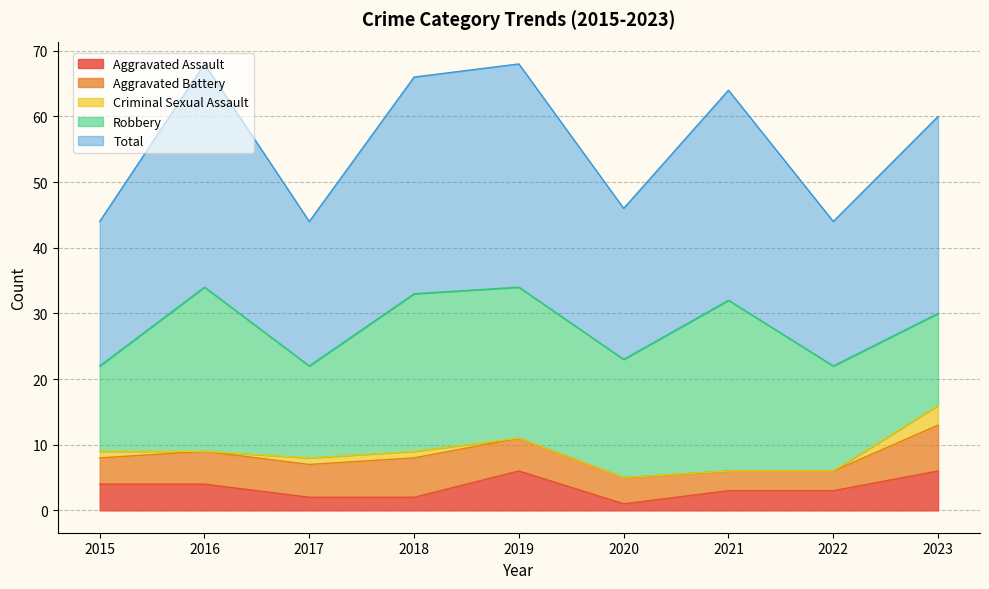

Which series has the largest total across all categories?

Total